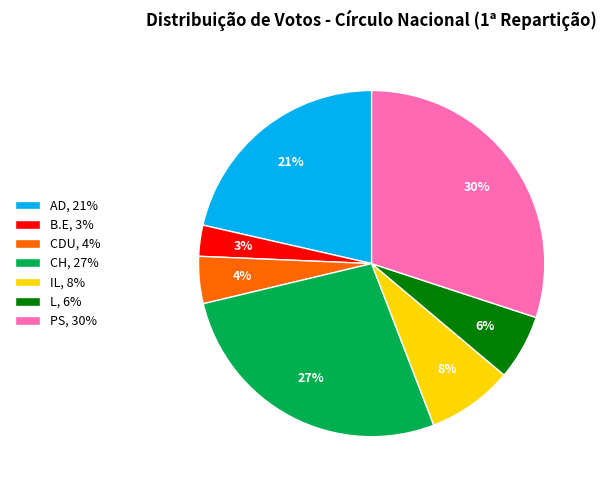

Does L account for over 50% of the chart?

No